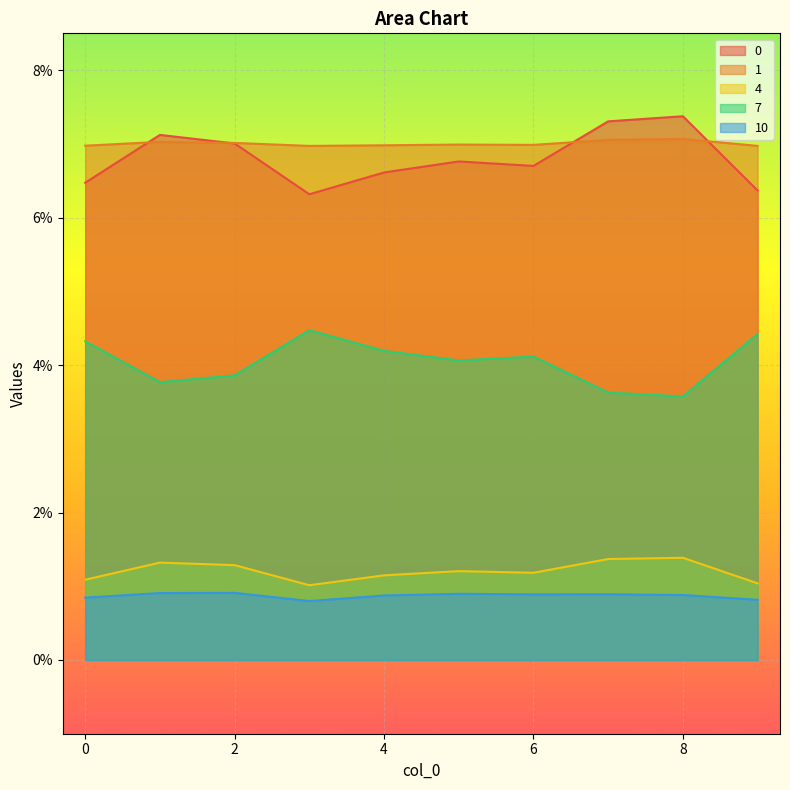

Which has a higher value, 4 or 3?

4